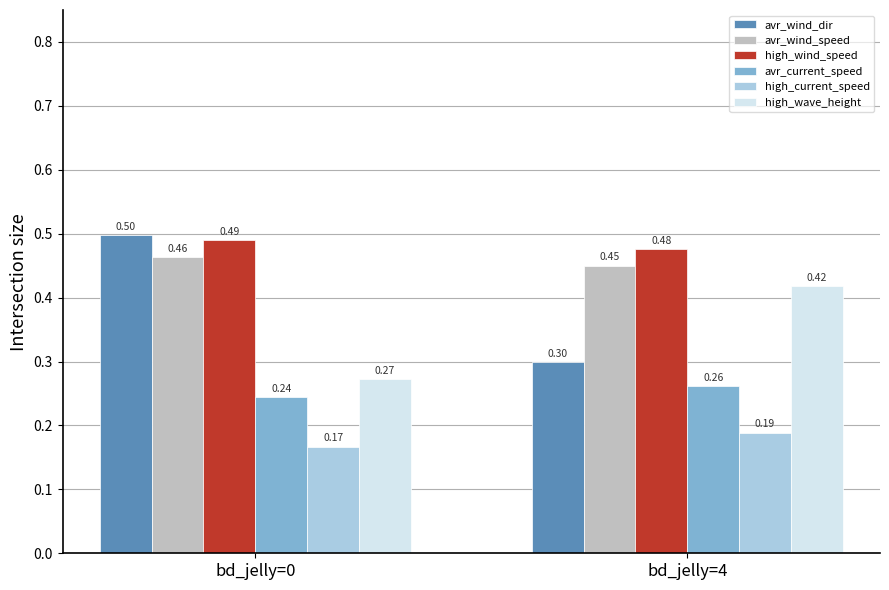

Is the value of avr_wind_dir at bd_jelly=4 greater than the value of high_wave_height at bd_jelly=0?

Yes